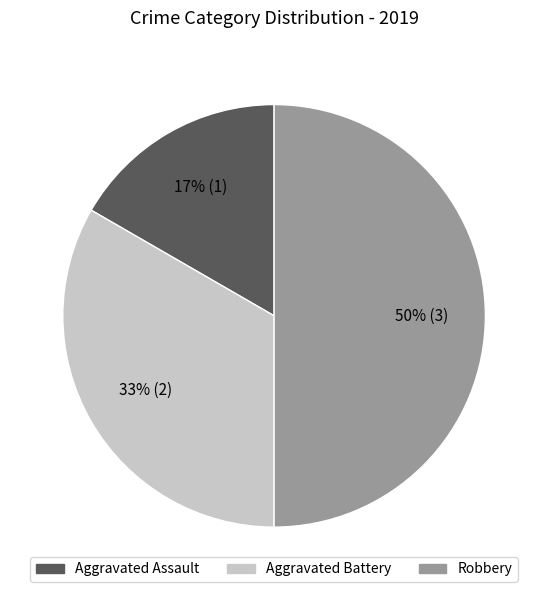

Do Aggravated Battery and Robbery together represent more than half of the pie?

Yes